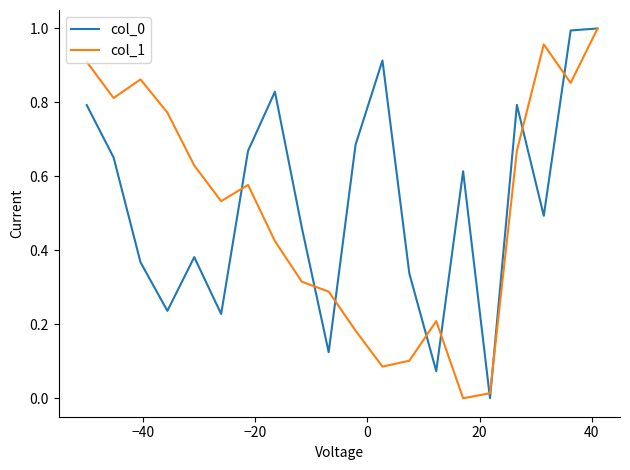

What is the greatest value displayed?

1.0